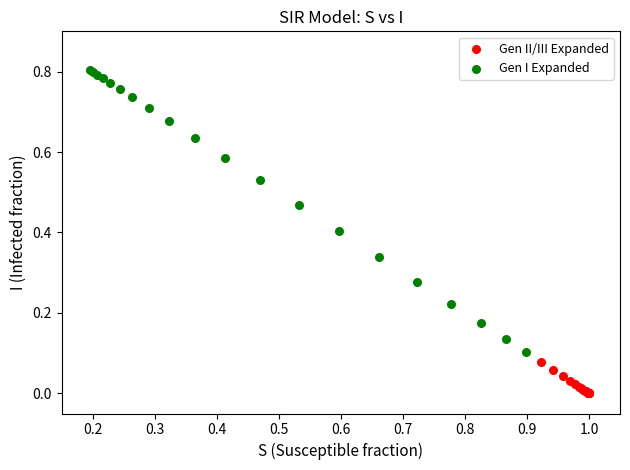

Which series reaches the maximum Y coordinate?

Gen I Expanded